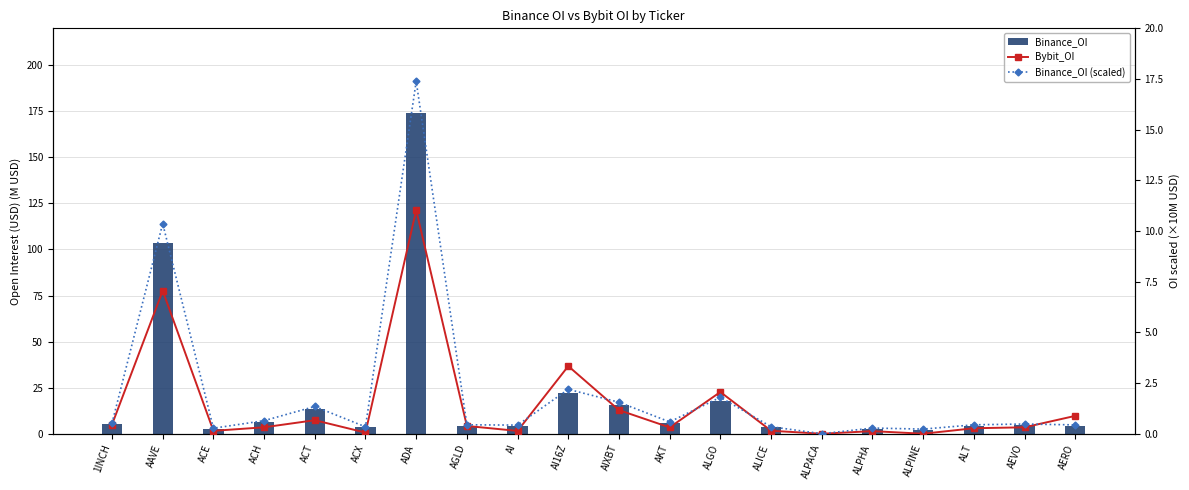

List the series in order of their peak value, highest first.

Binance_OI, Binance_OI (scaled), Bybit_OI